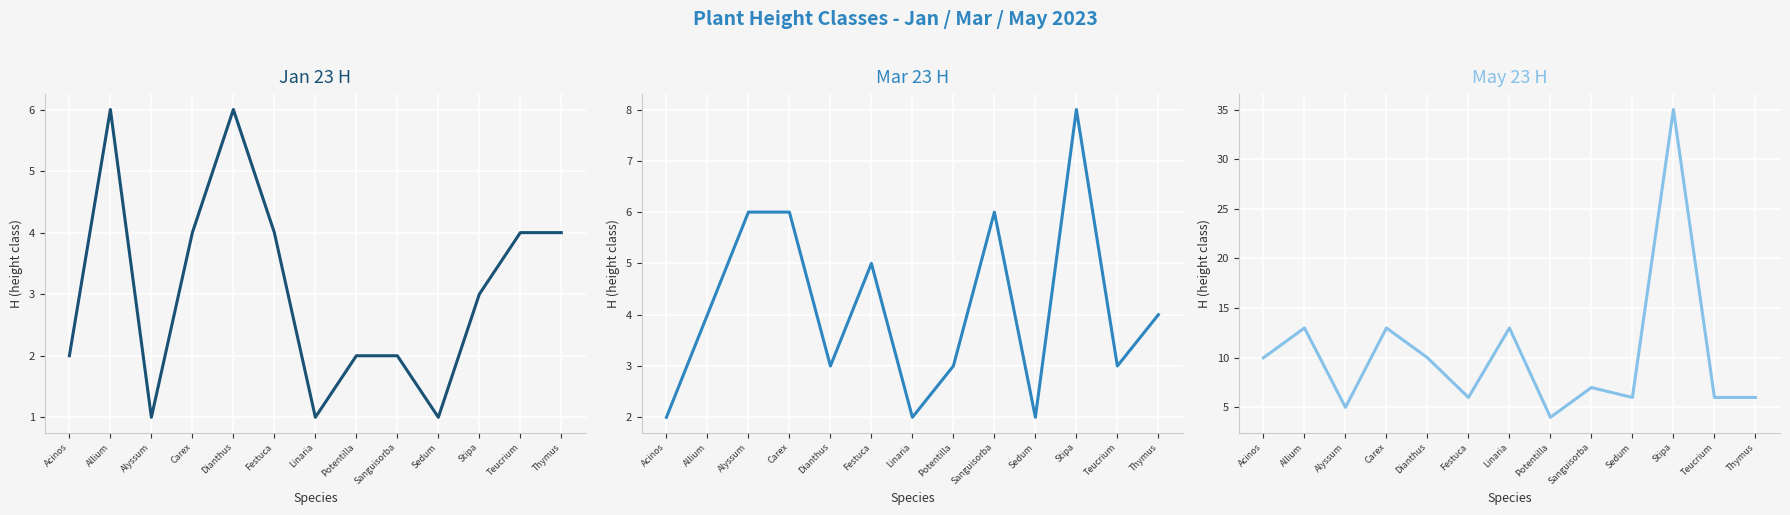

How many distinct data groups are displayed?

3